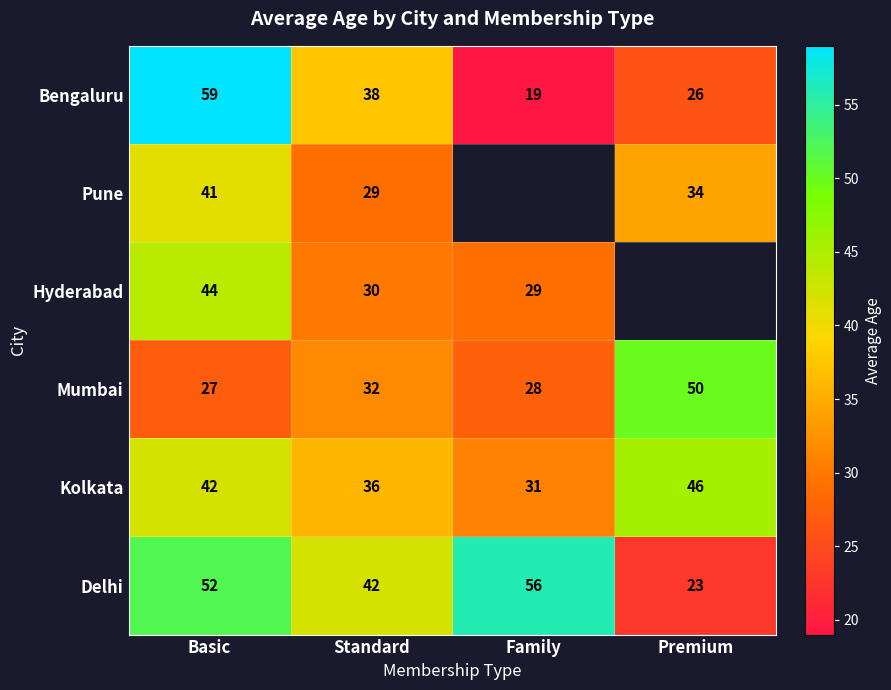

Which category has the highest value in the Kolkata series?

Premium